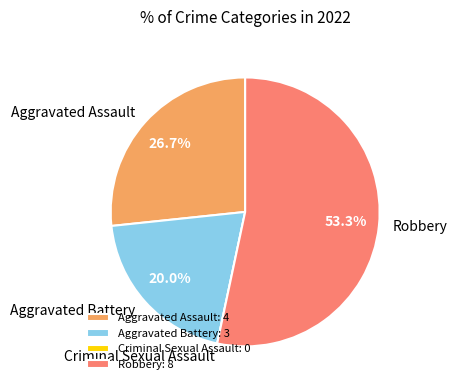

The Robbery slice represents 60% of the pie. True or false?

False